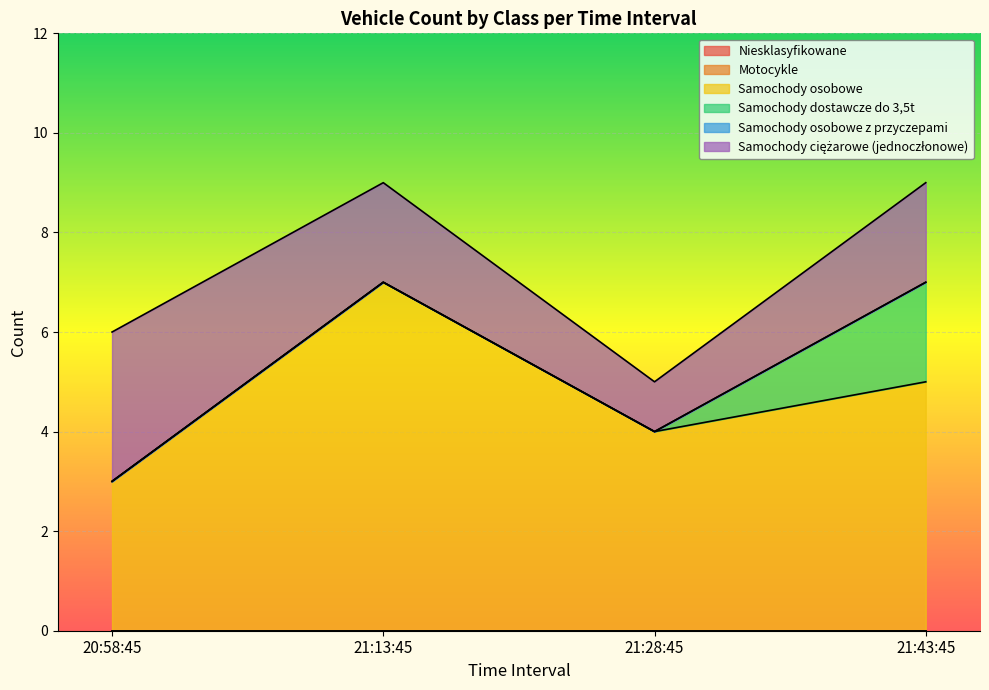

In Samochody osobowe, how many points are lower than both neighbors (excluding endpoints)?

1